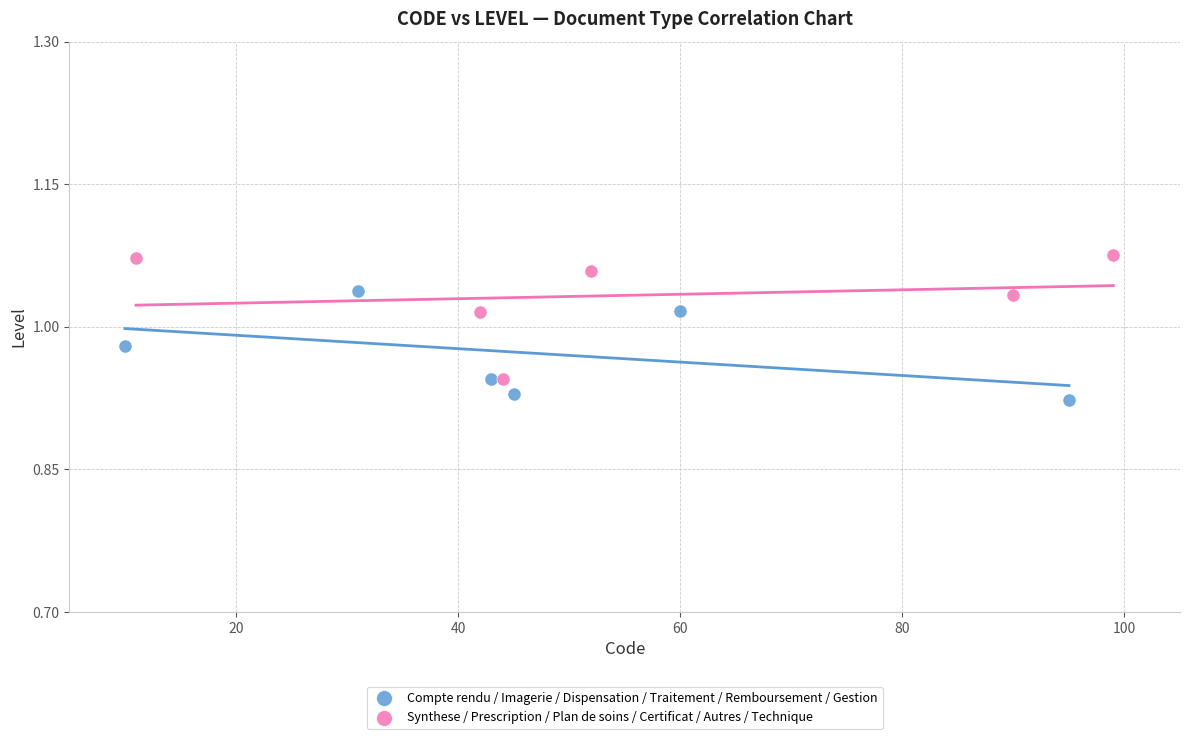

Which series reaches the maximum Y coordinate?

Synthese / Prescription / Plan de soins / Certificat / Autres / Technique